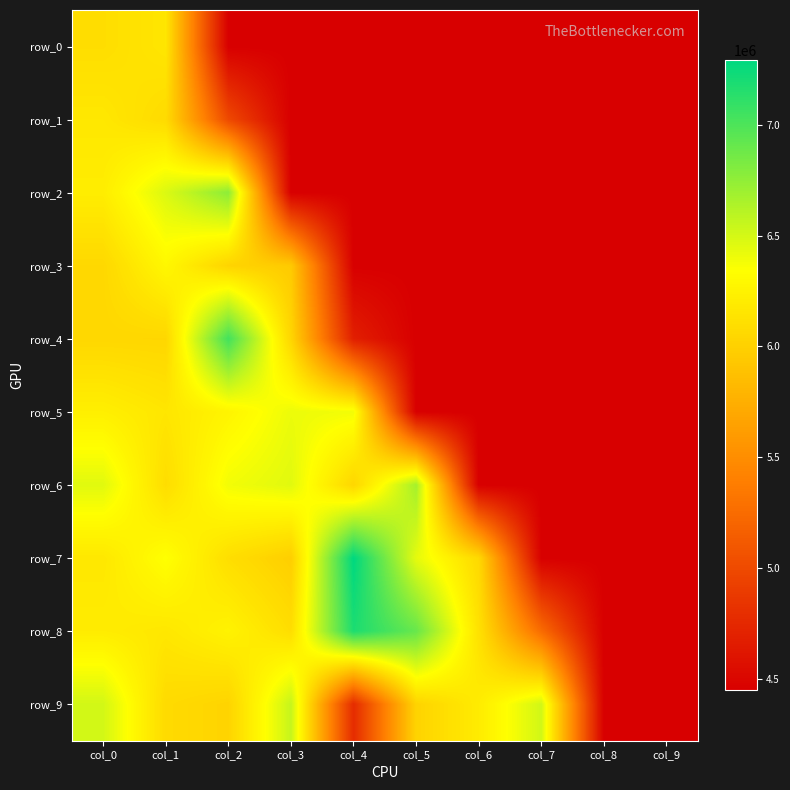

Reading left to right, list all the values displayed in this chart.

row_0: col_0=6099904.0	col_1=6158954.0	col_2=4448229.5	col_3=4448229.5	col_4=4448229.5	col_5=4448229.5	col_6=4448229.5	col_7=4448229.5	col_8=4448229.5	col_9=4448229.5
row_1: col_0=6169838.9	col_1=6079192.3	col_2=4996052.9	col_3=4448229.5	col_4=4448229.5	col_5=4448229.5	col_6=4448229.5	col_7=4448229.5	col_8=4448229.5	col_9=4448229.5
row_2: col_0=6210540.8	col_1=6477023.6	col_2=6765754.9	col_3=4448229.5	col_4=4448229.5	col_5=4448229.5	col_6=4448229.5	col_7=4448229.5	col_8=4448229.5	col_9=4448229.5
row_3: col_0=6055919.0	col_1=6286780.2	col_2=6028340.6	col_3=5952403.7	col_4=4448229.5	col_5=4448229.5	col_6=4448229.5	col_7=4448229.5	col_8=4448229.5	col_9=4448229.5
row_4: col_0=6050316.3	col_1=6044339.3	col_2=7039723.8	col_3=6040923.0	col_4=4683324.1	col_5=4448229.5	col_6=4448229.5	col_7=4448229.5	col_8=4448229.5	col_9=4448229.5
row_5: col_0=6226780.5	col_1=6158974.4	col_2=6266289.7	col_3=6410978.1	col_4=6386185.5	col_5=4448229.5	col_6=4448229.5	col_7=4448229.5	col_8=4448229.5	col_9=4448229.5
row_6: col_0=6454225.6	col_1=6094565.1	col_2=6388465.3	col_3=6452215.2	col_4=6044654.8	col_5=6674856.1	col_6=4448229.5	col_7=4448229.5	col_8=4448229.5	col_9=4448229.5
row_7: col_0=6169284.9	col_1=6345414.9	col_2=6102692.3	col_3=5986271.7	col_4=7290703.0	col_5=6437480.6	col_6=6062870.8	col_7=4448229.5	col_8=4448229.5	col_9=4448229.5
row_8: col_0=6202376.2	col_1=6167549.4	col_2=6253782.4	col_3=6098644.7	col_4=7182438.1	col_5=6901712.3	col_6=6124550.7	col_7=5250132.0	col_8=4448229.5	col_9=4448229.5
row_9: col_0=6507714.4	col_1=6074609.7	col_2=6027825.4	col_3=6553803.1	col_4=4775862.4	col_5=6022298.0	col_6=6200945.0	col_7=6513928.2	col_8=4448229.5	col_9=4448229.5